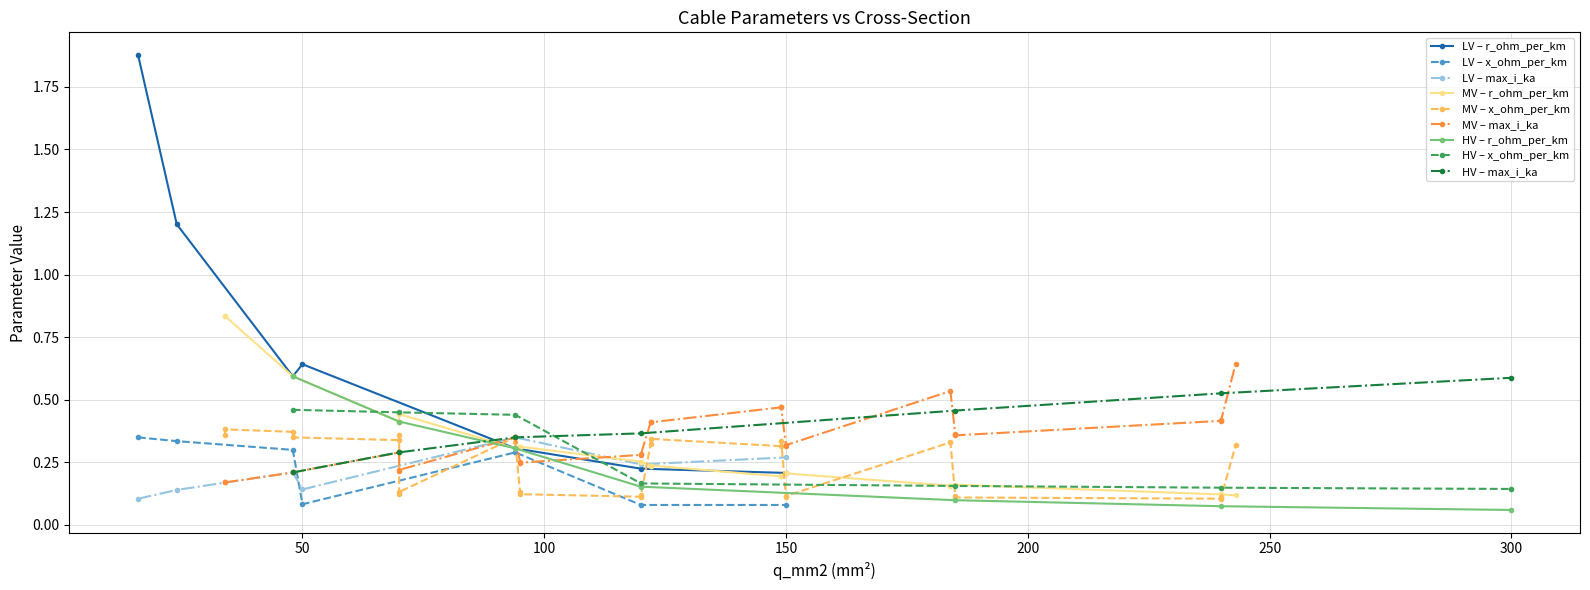

How many LV – x_ohm_per_km values are between 0 and 1?

7